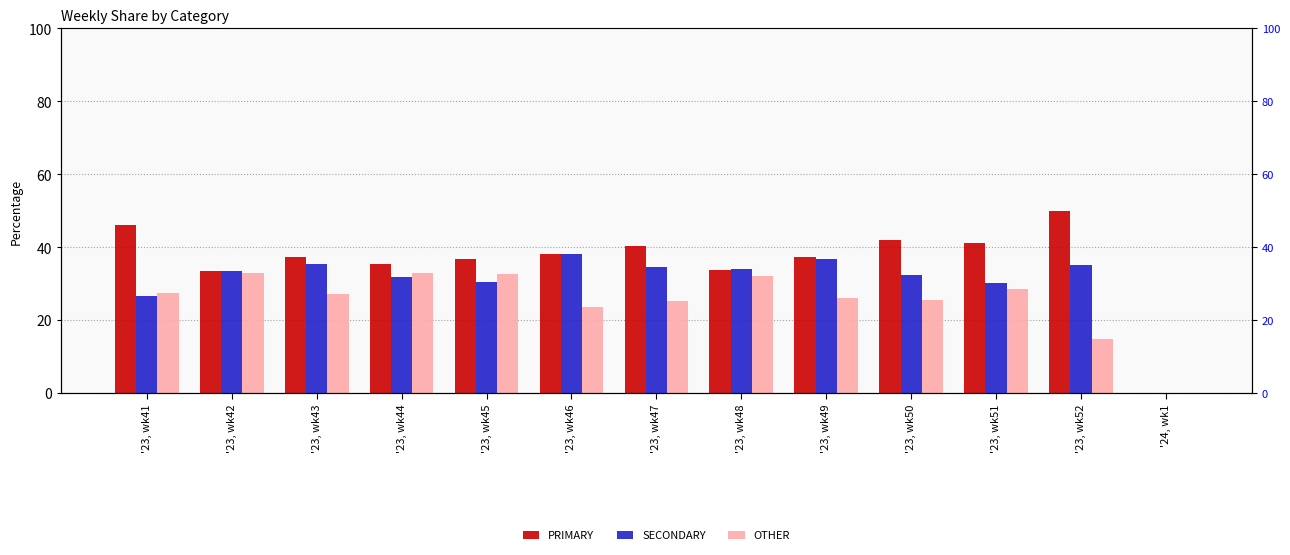

Which series has the widest spread of values?

PRIMARY